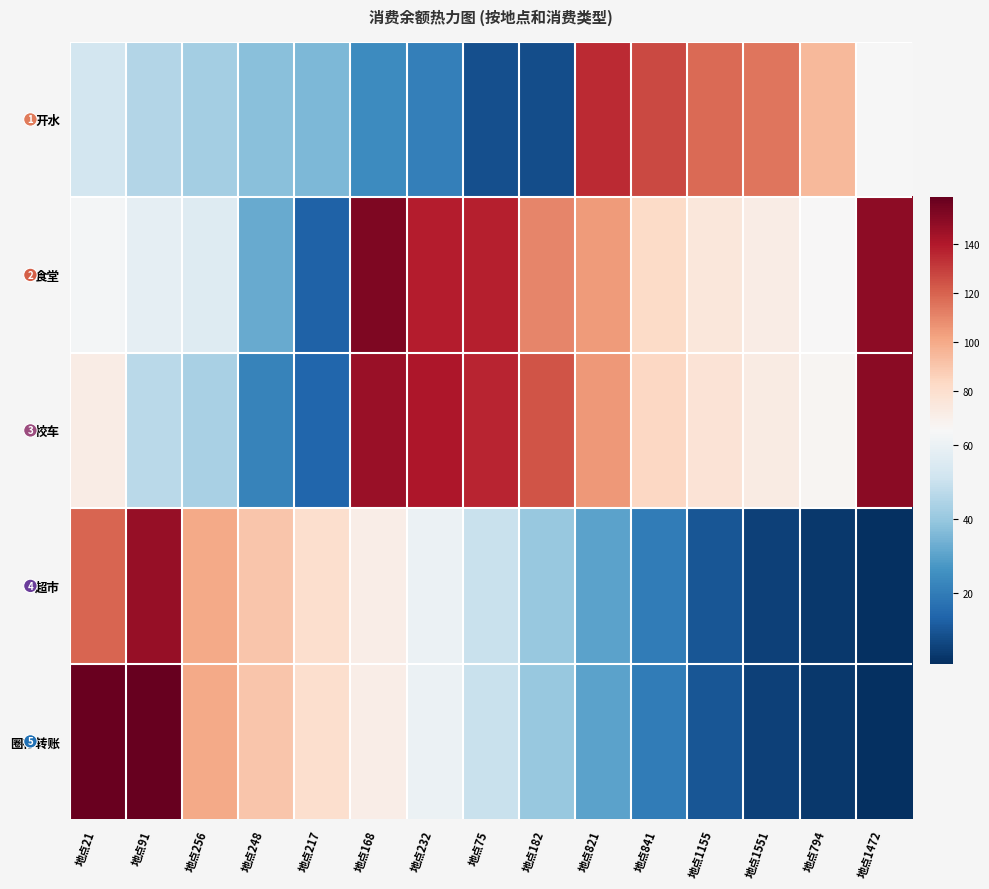

What is the difference between the maximum and minimum values in the 校车 series?

136.0